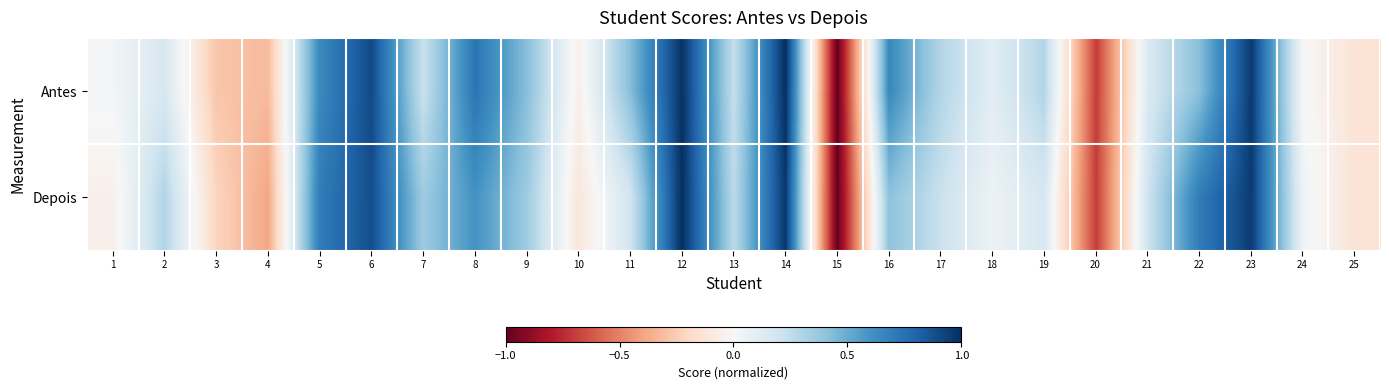

What is the smallest value displayed?

-1.0